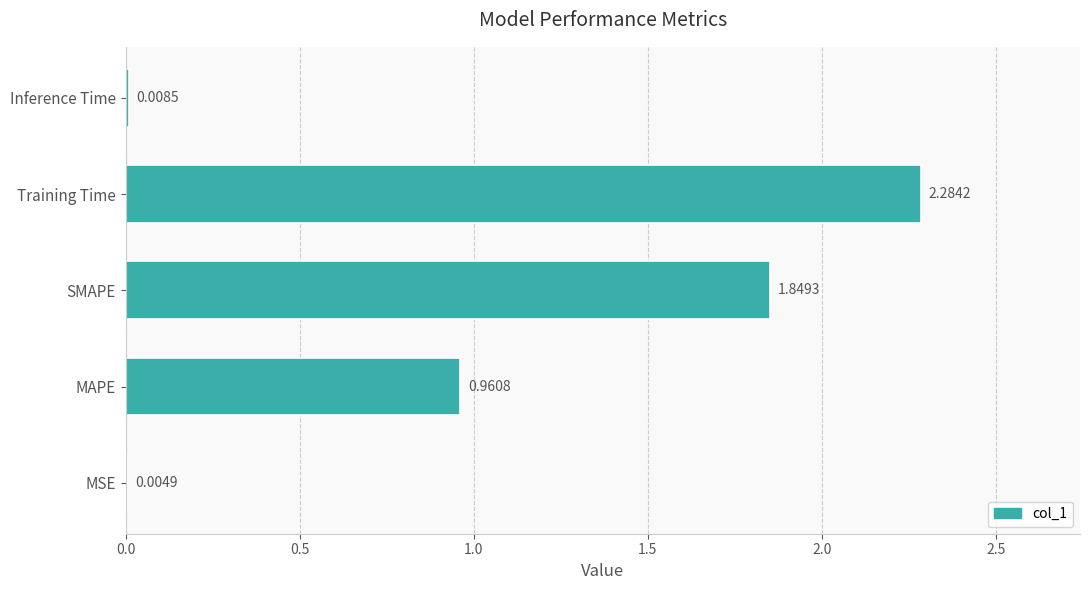

At which label is the value closest to 1?

MAPE